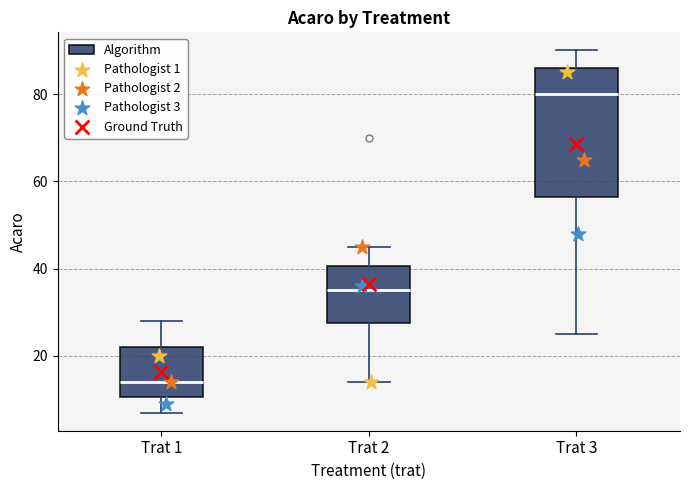

Which box has the highest median line?

Trat 3